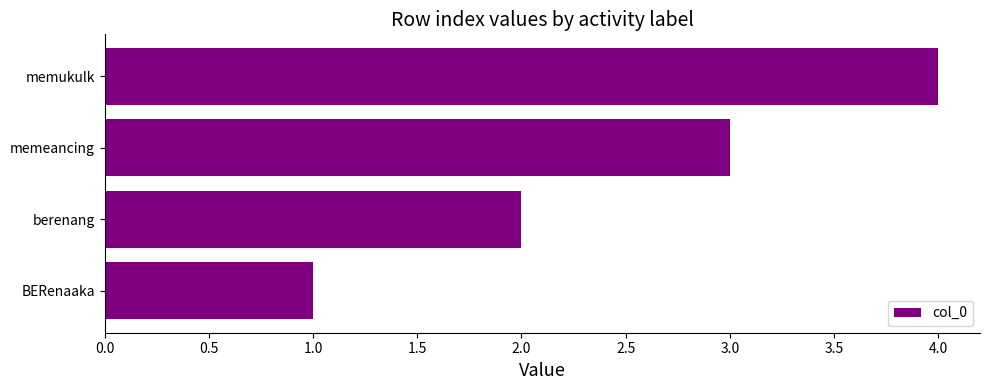

True or false: the data shows 3 at memeancing.

True